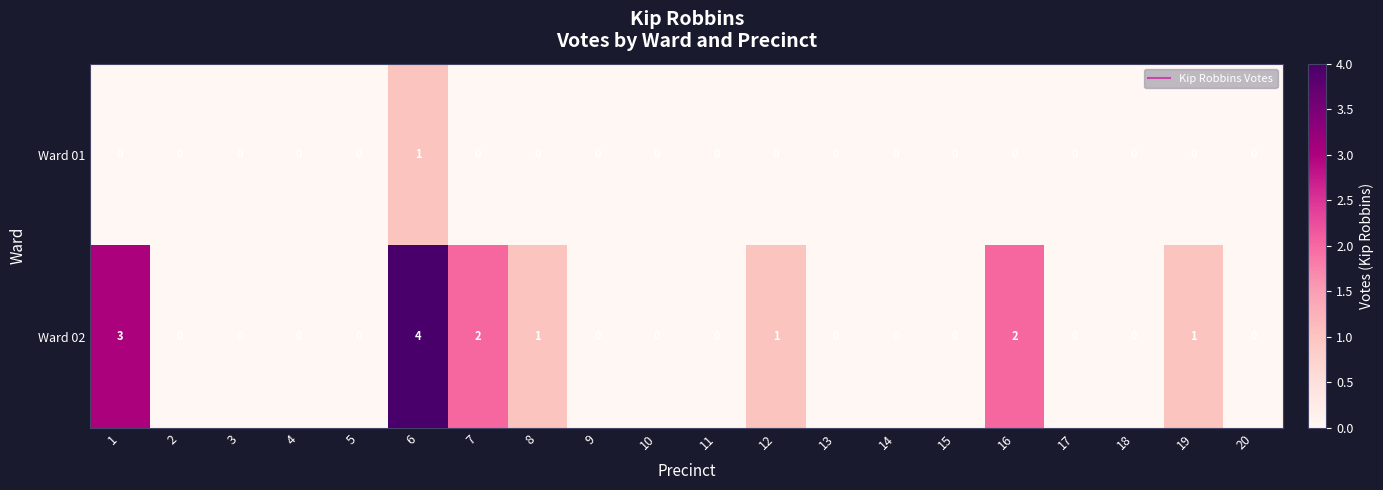

What is the maximum value shown in the chart?

4